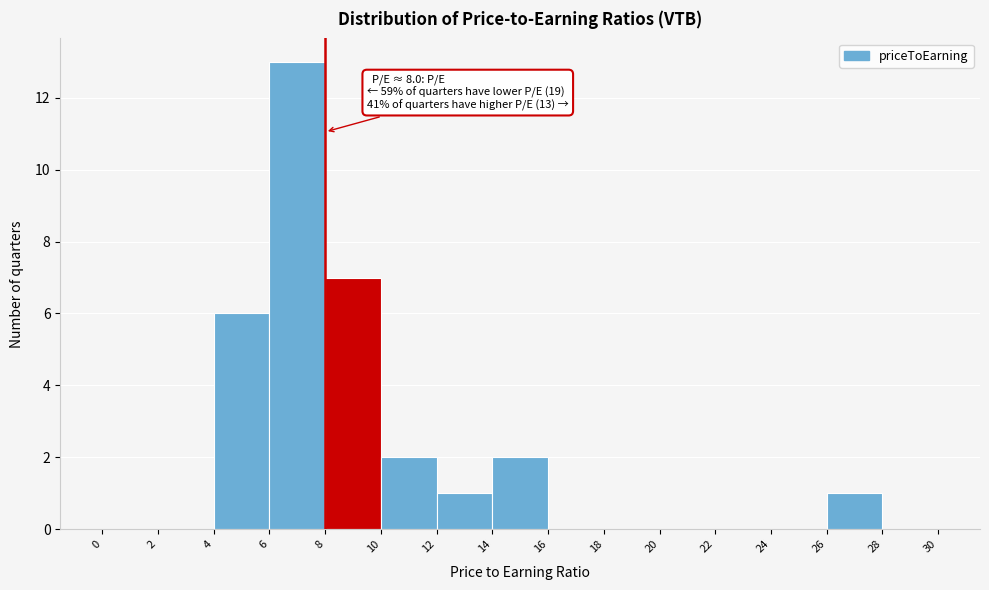

Which range on the x-axis has the tallest bar?

6 to 8